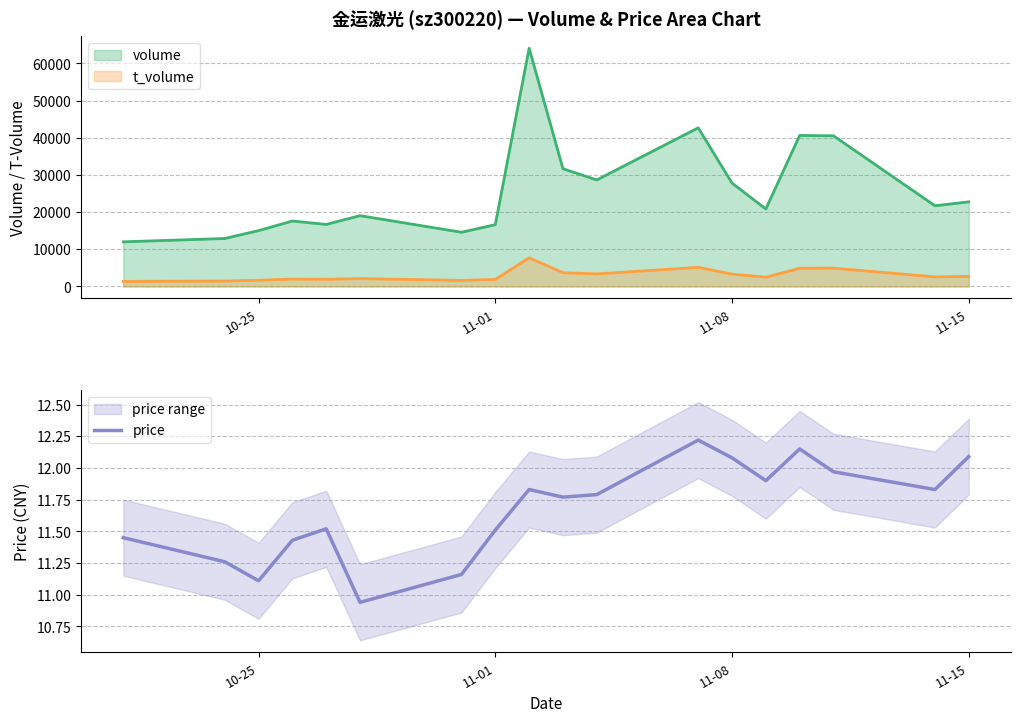

The value of price at 11-01 is 11.5. True or false?

True